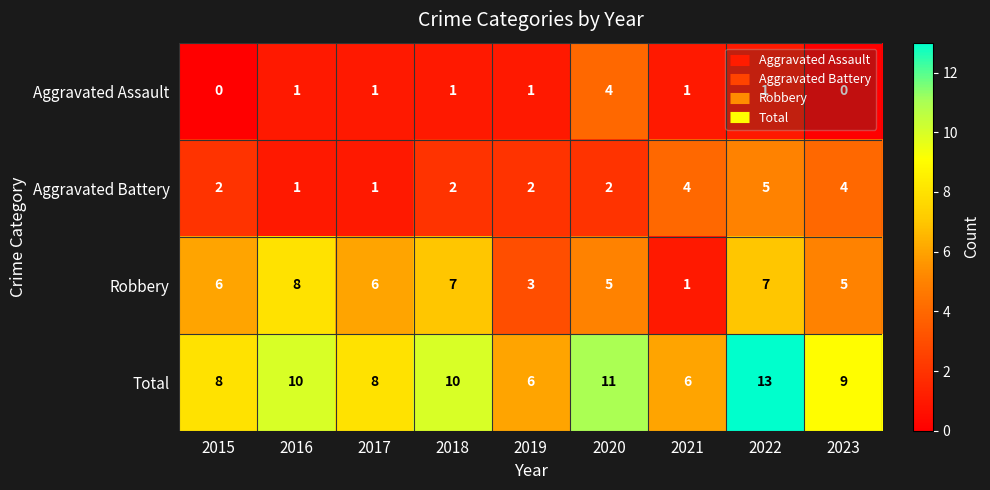

How many distinct data groups are displayed?

4